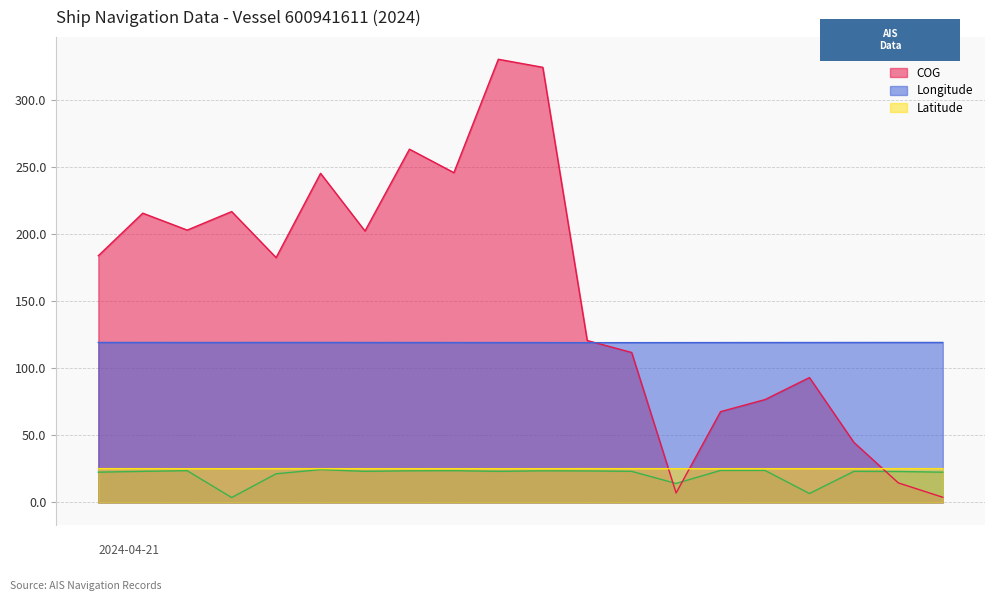

True or false: Longitude and SOG intersect in this chart.

False